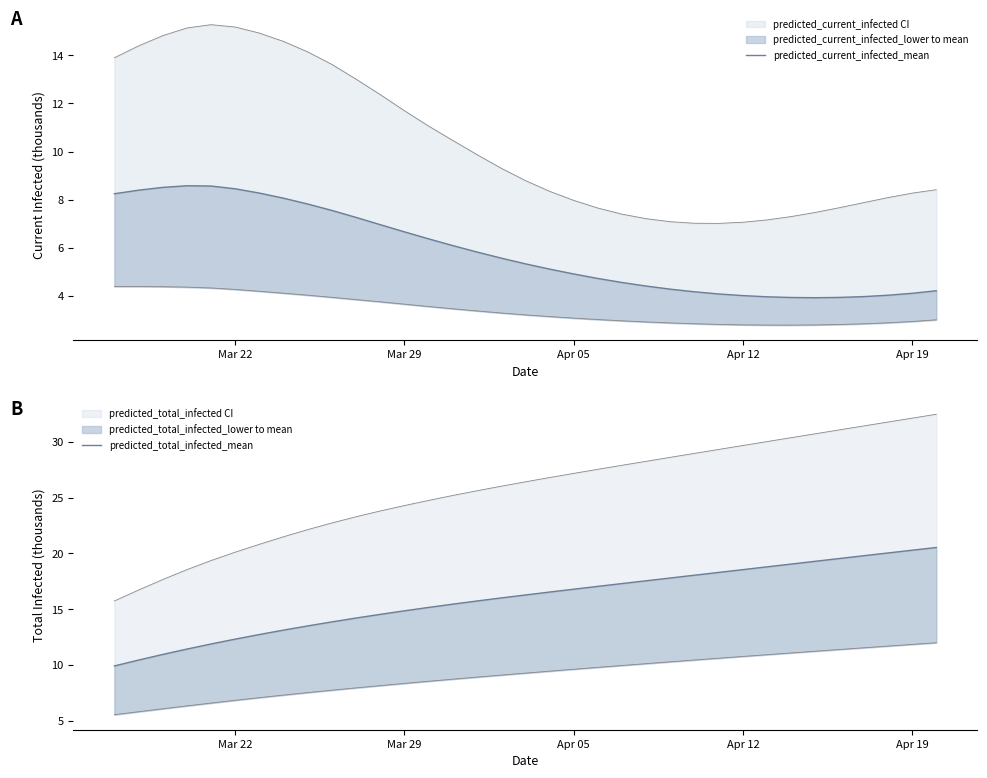

What is the average value of the predicted_current_infected_mean series?

5.8